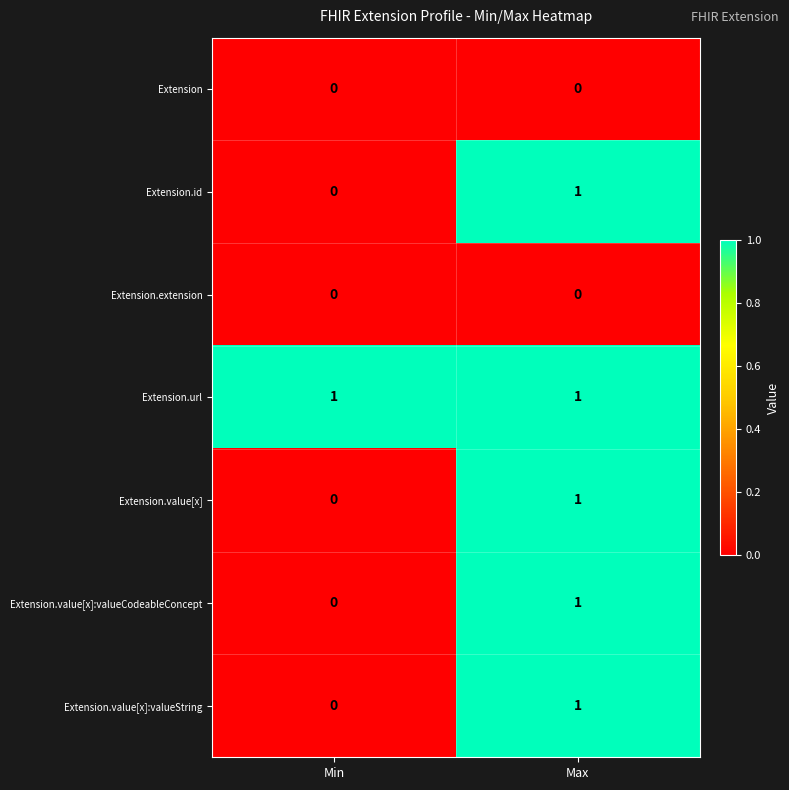

The Extension.id series shows 1 at Max. True or false?

True